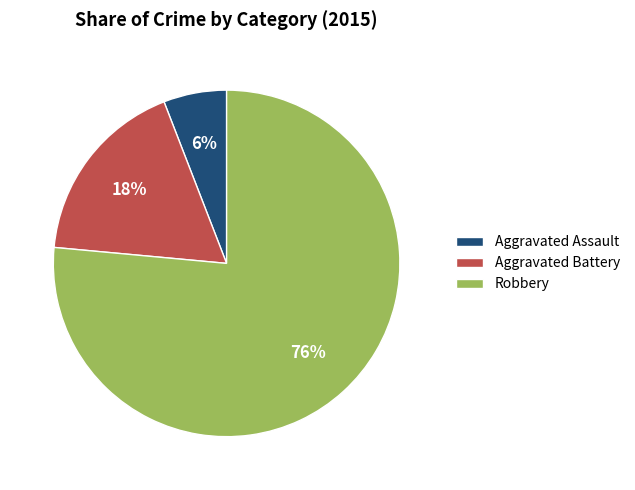

Approximately how many times larger is the value at Aggravated Battery compared to Aggravated Assault?

3.0